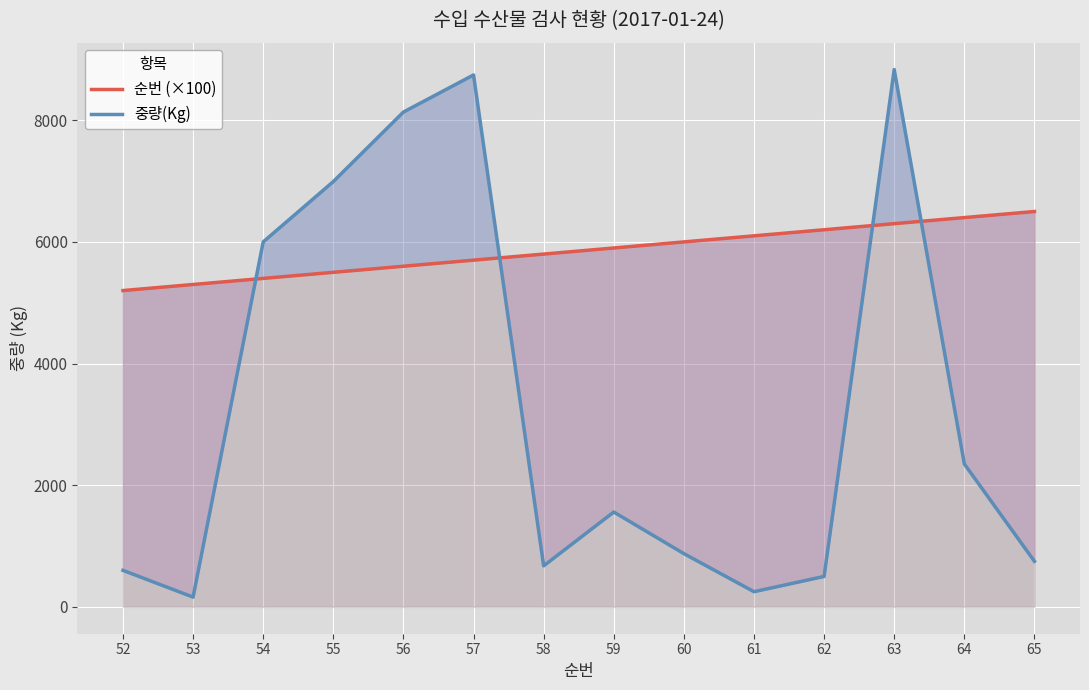

How many data points in 중량(Kg) are above 1559?

6